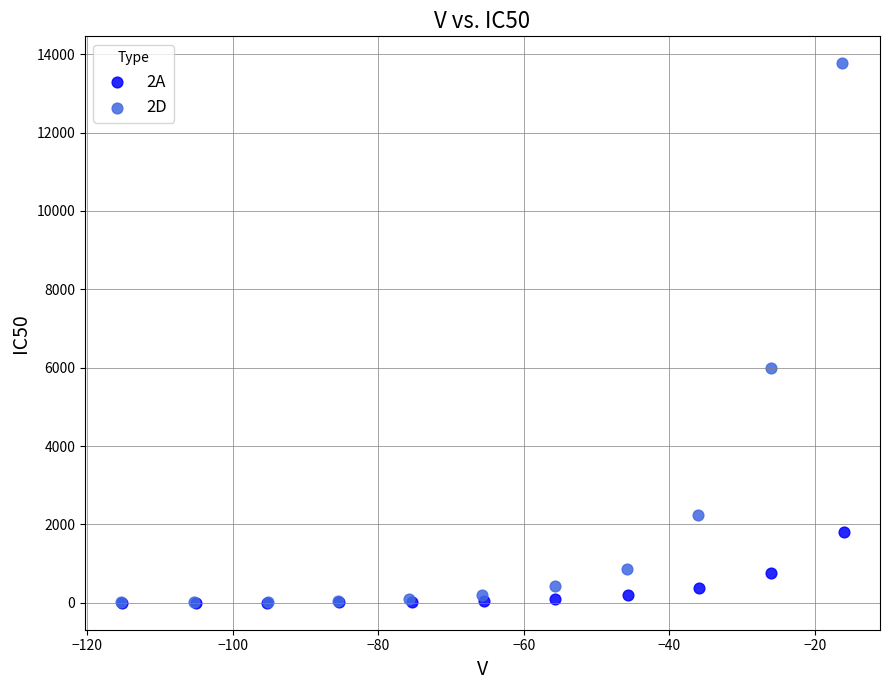

Which series contains the highest Y value?

2D